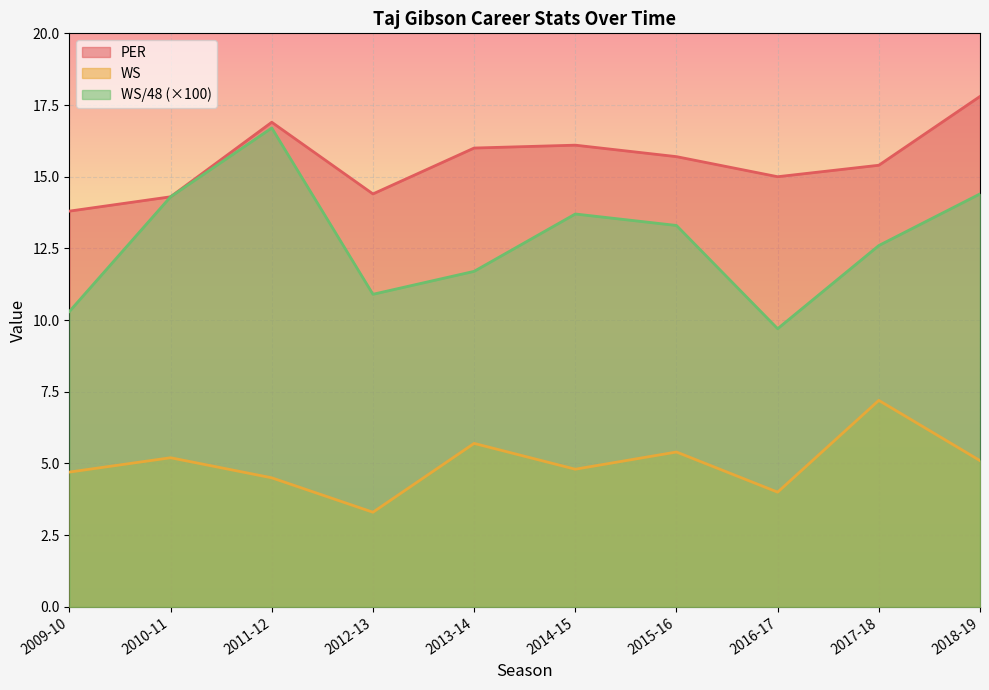

At which category is the sum across all series the highest?

2011-12